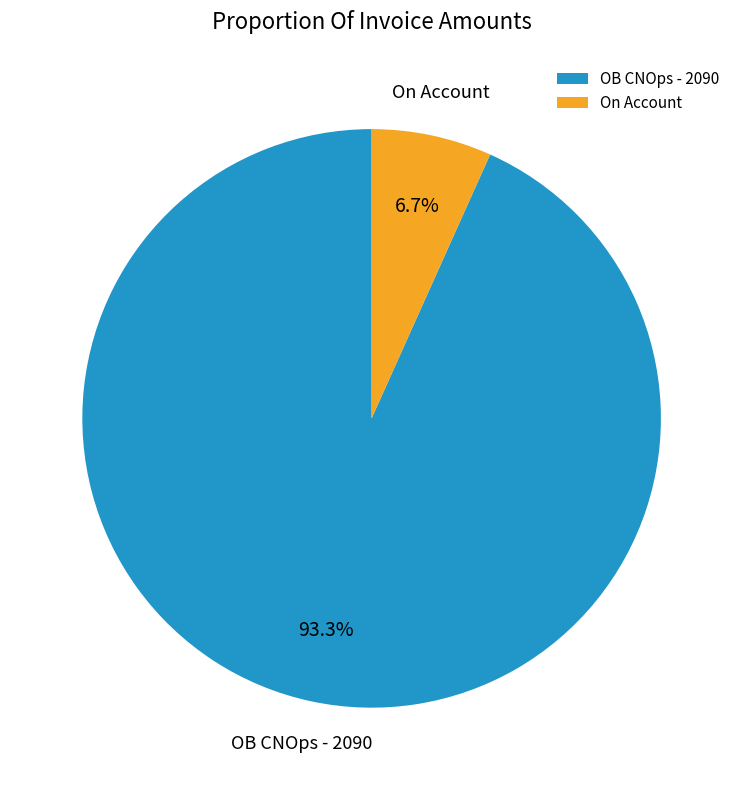

Does On Account account for over 50% of the chart?

No